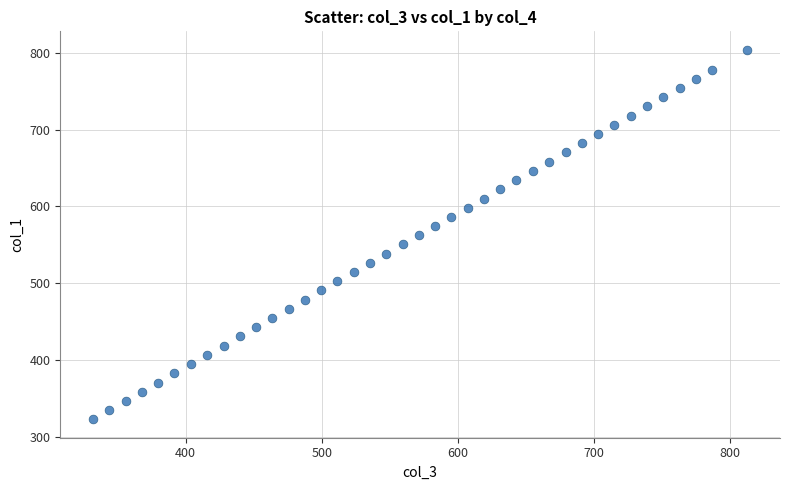

What is the range of Y values (max minus min)?

480.8